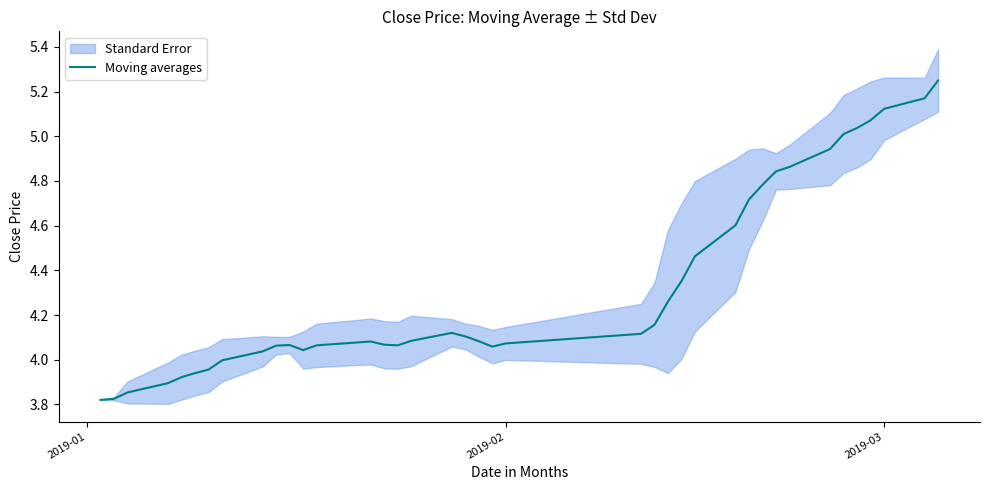

The value of Moving averages at 2019-02 is 7.1. True or false?

False